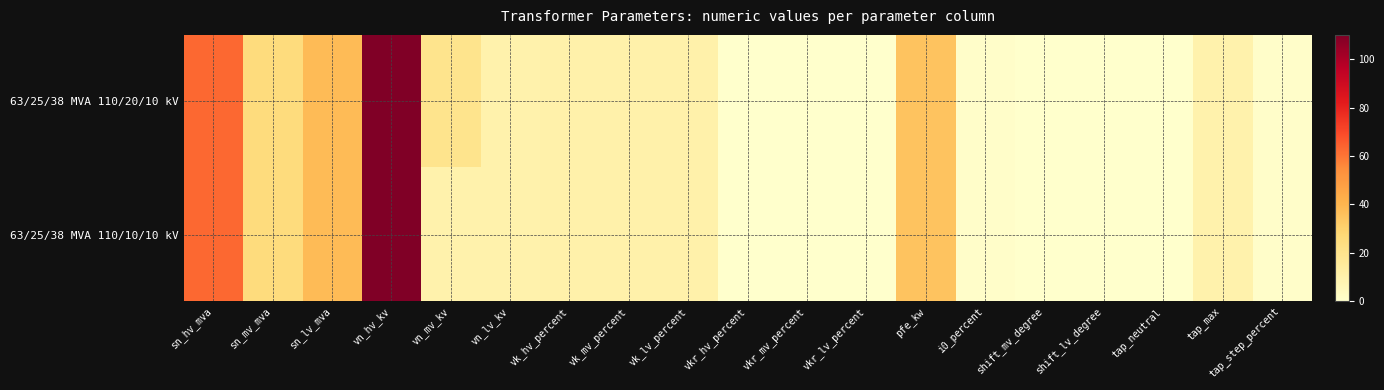

At how many categories does at least one series exceed 29?

4